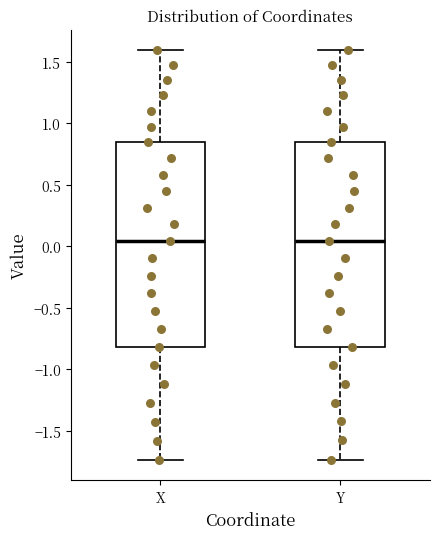

Reading left to right, transcribe this box plot: for each box, give where its median line is, the range the box spans, and where its two whiskers end, as read against the y-axis. The values are not printed on the chart, so give them approximately, as read against the axis.

X: median 0.05, box -0.80 to 0.85, whiskers -1.75 to 1.60
Y: median 0.05, box -0.80 to 0.85, whiskers -1.75 to 1.60